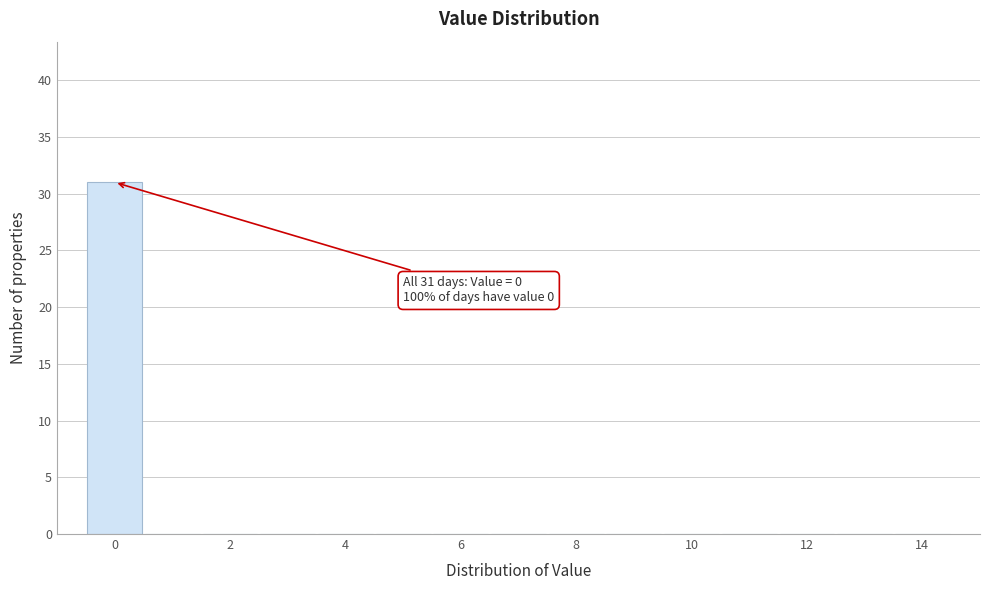

Over which range of the x-axis is the bar tallest?

-0.5 to 0.5